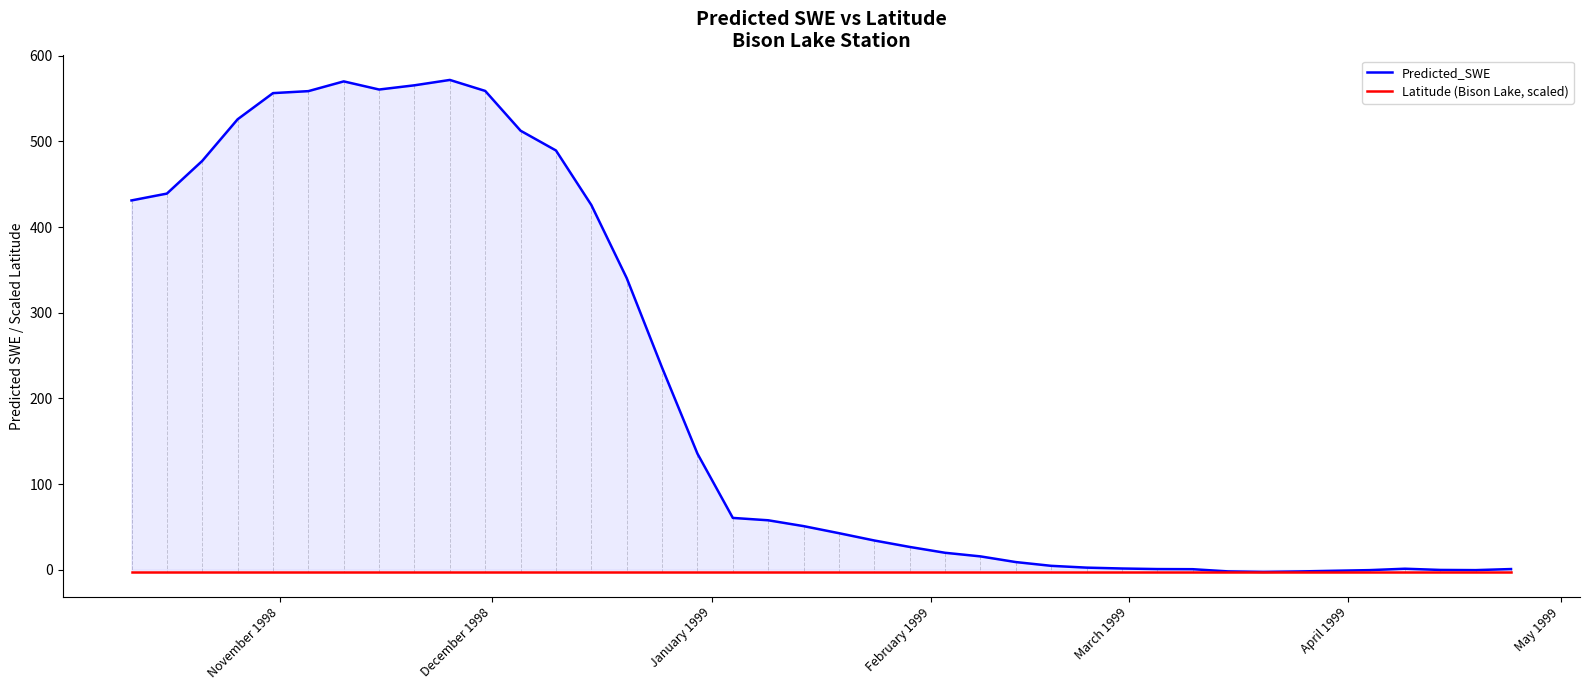

What is the maximum value shown in the chart?

571.8